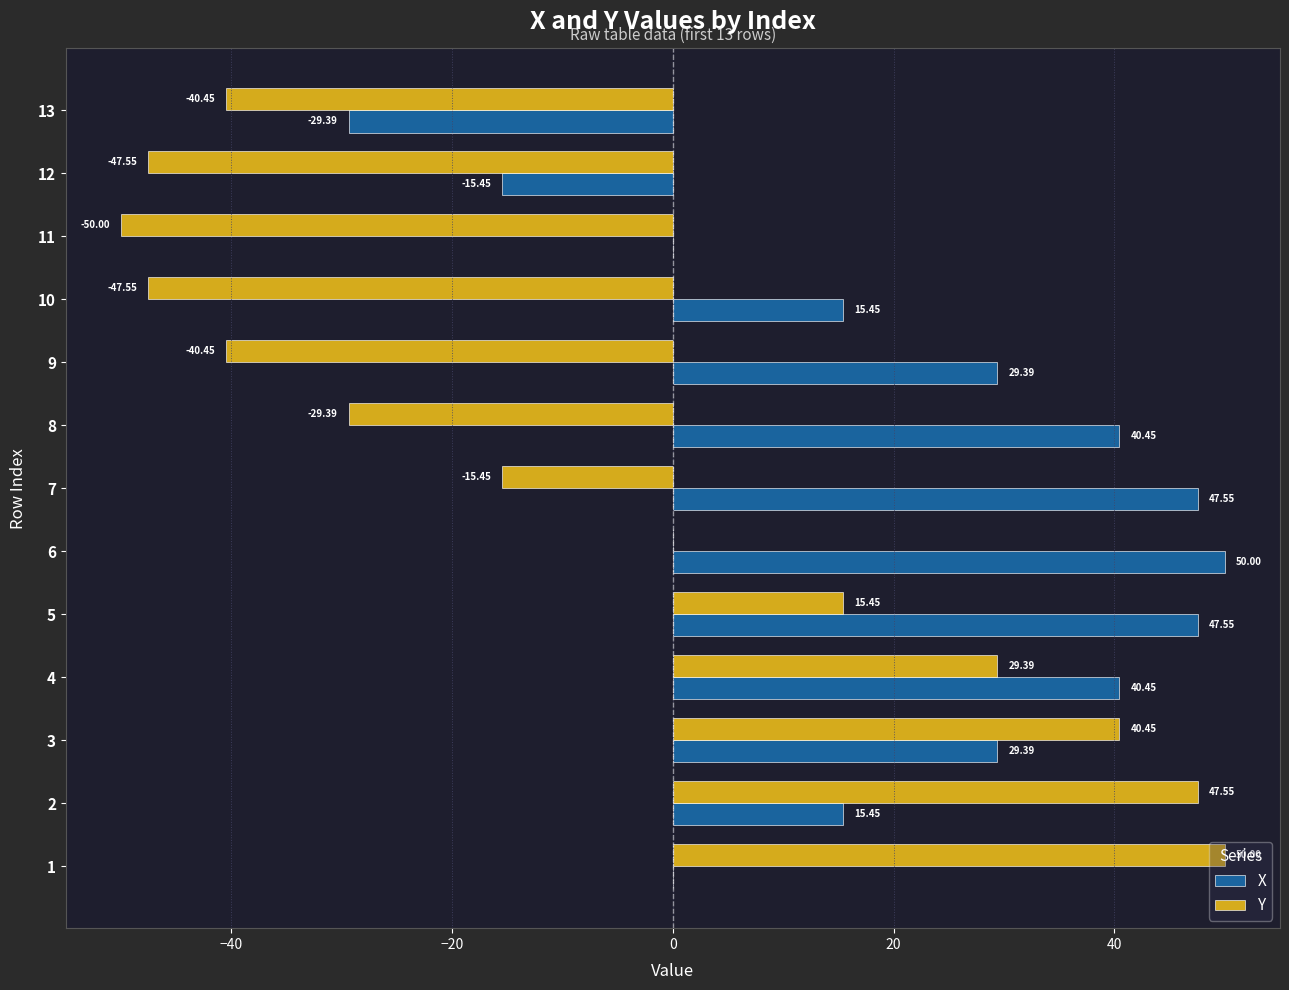

Which series has the largest total across all categories?

X